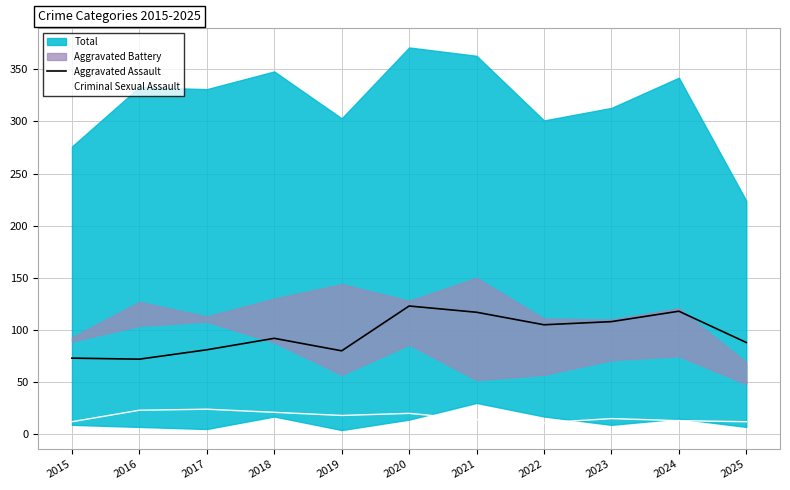

What is the difference between the highest and lowest values at 2015?

61